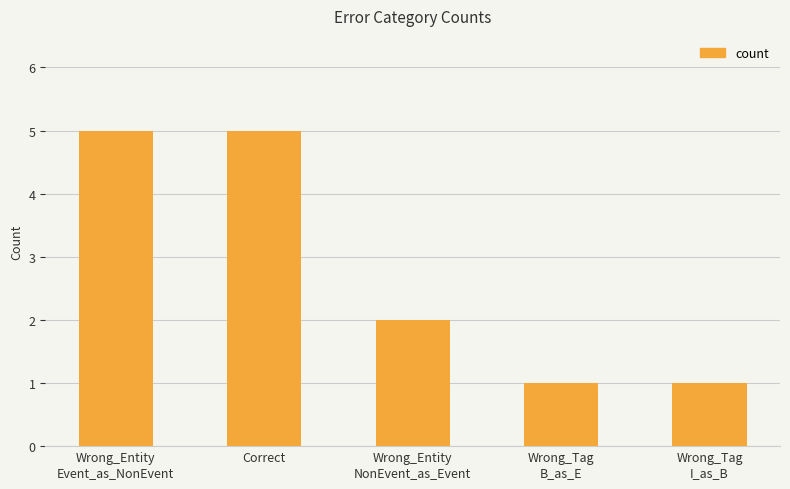

The value at Wrong_Tag
I_as_B is 2. True or false?

False